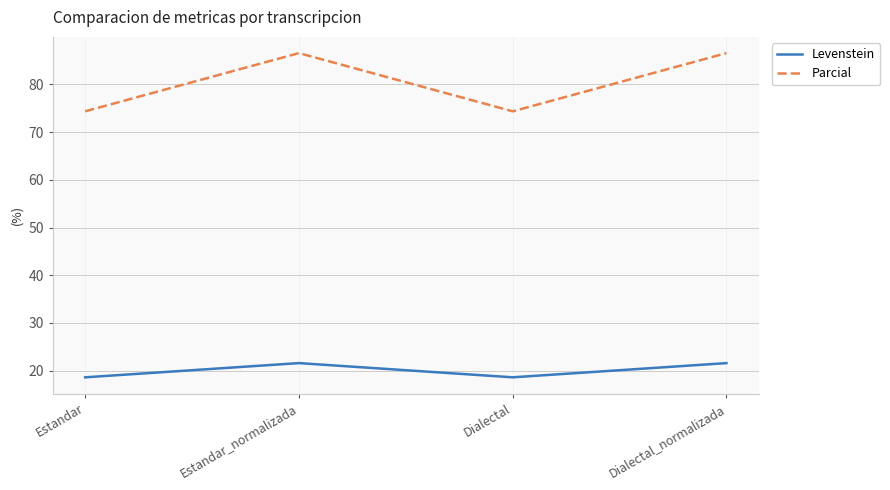

Count the number of categories in the chart.

4